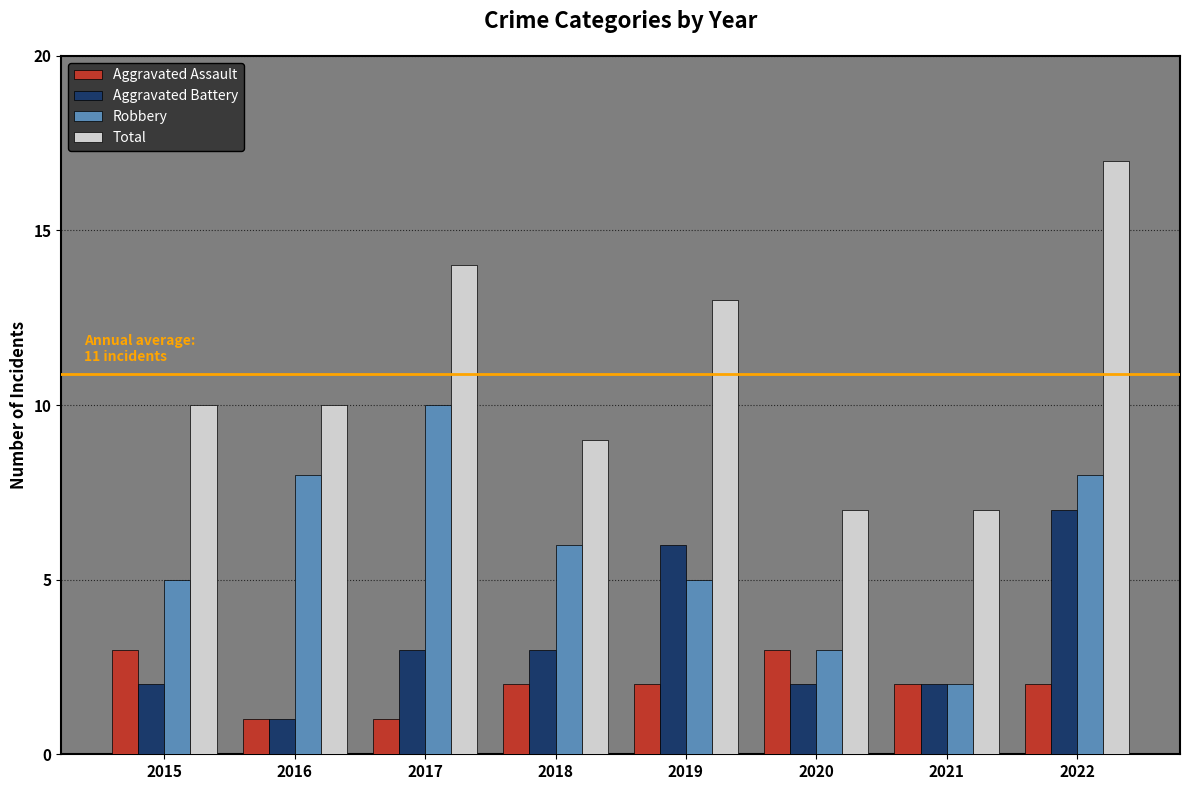

True or false: Total has a value of 3 at 2017.

False